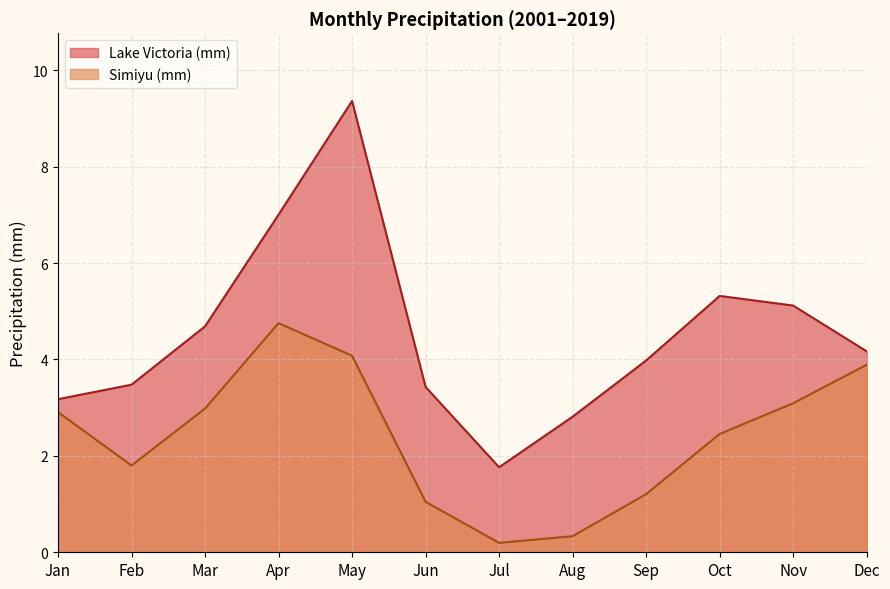

Which series has the largest range (max minus min)?

Lake Victoria (mm)